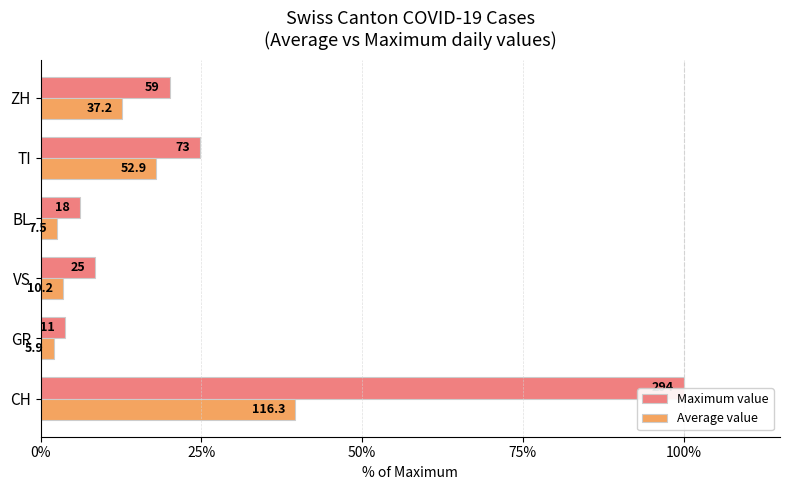

What are all the series names shown in the legend?

Maximum value, Average value